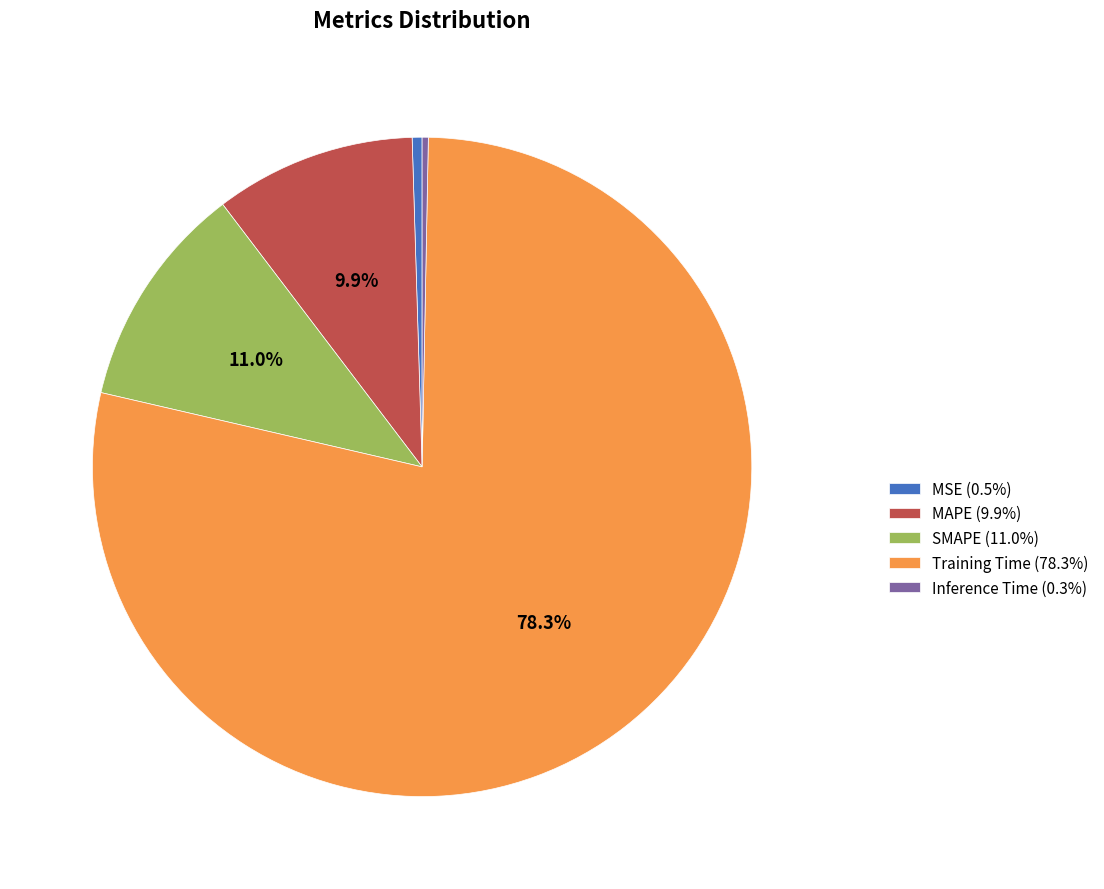

Does SMAPE represent more than half of the total?

No